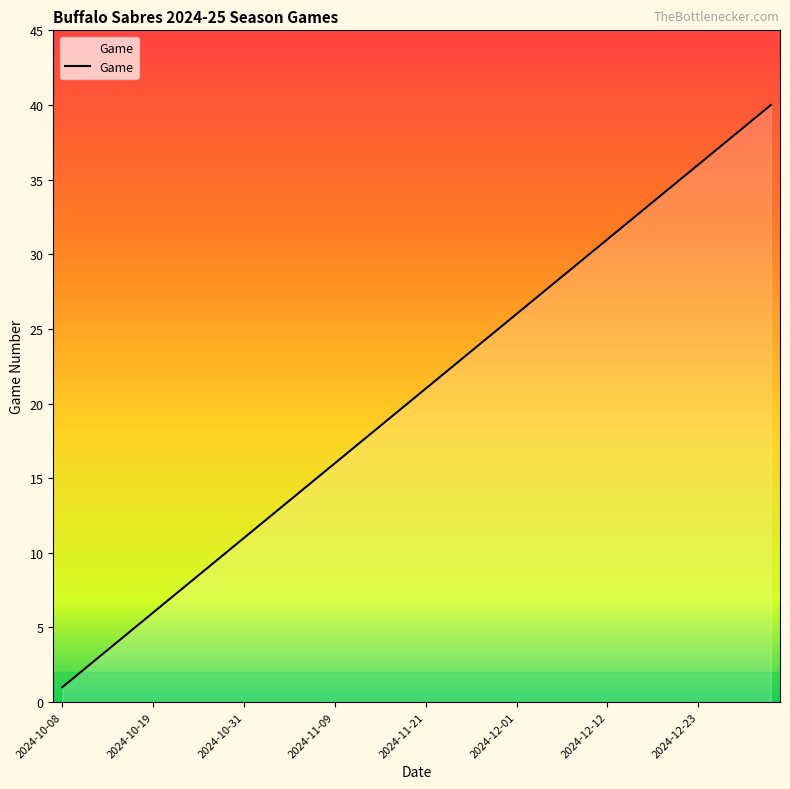

What is the greatest value displayed?

40